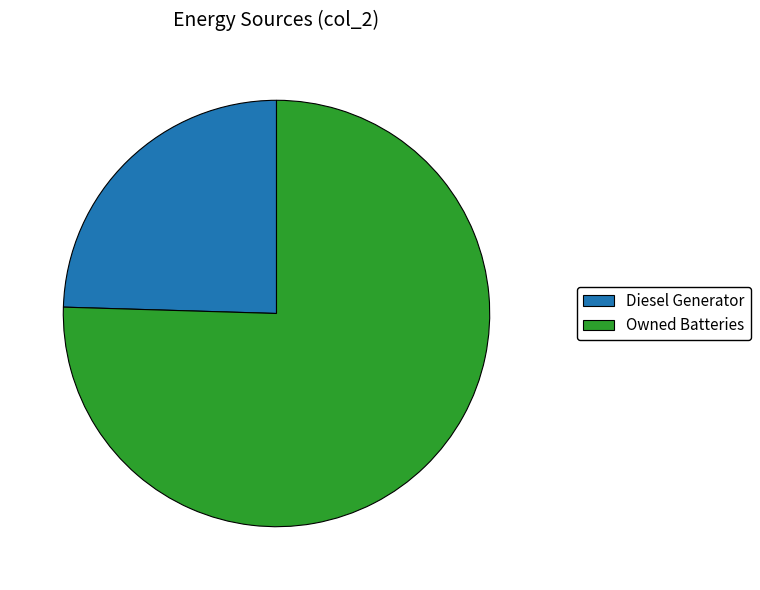

How many segments does this pie chart have?

2